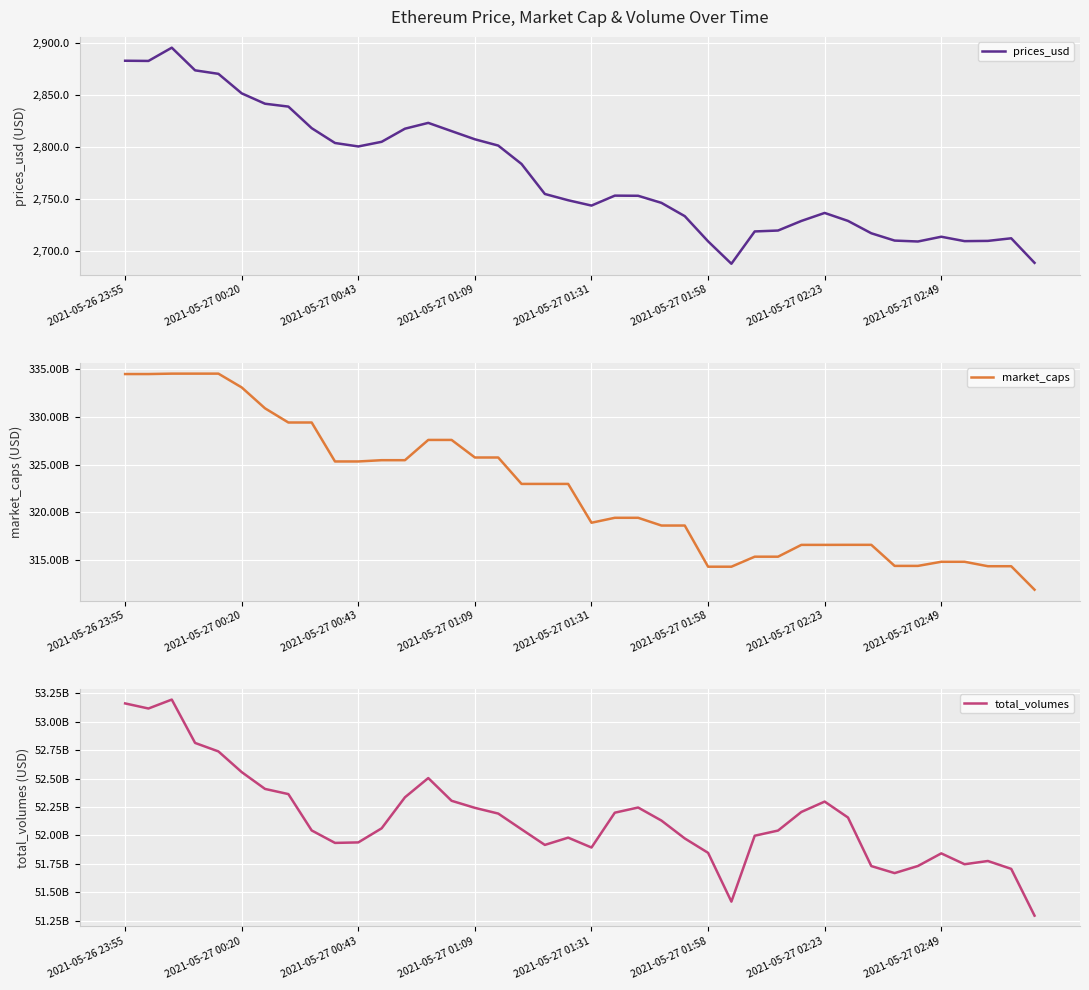

True or false: prices_usd and total_volumes intersect in this chart.

False